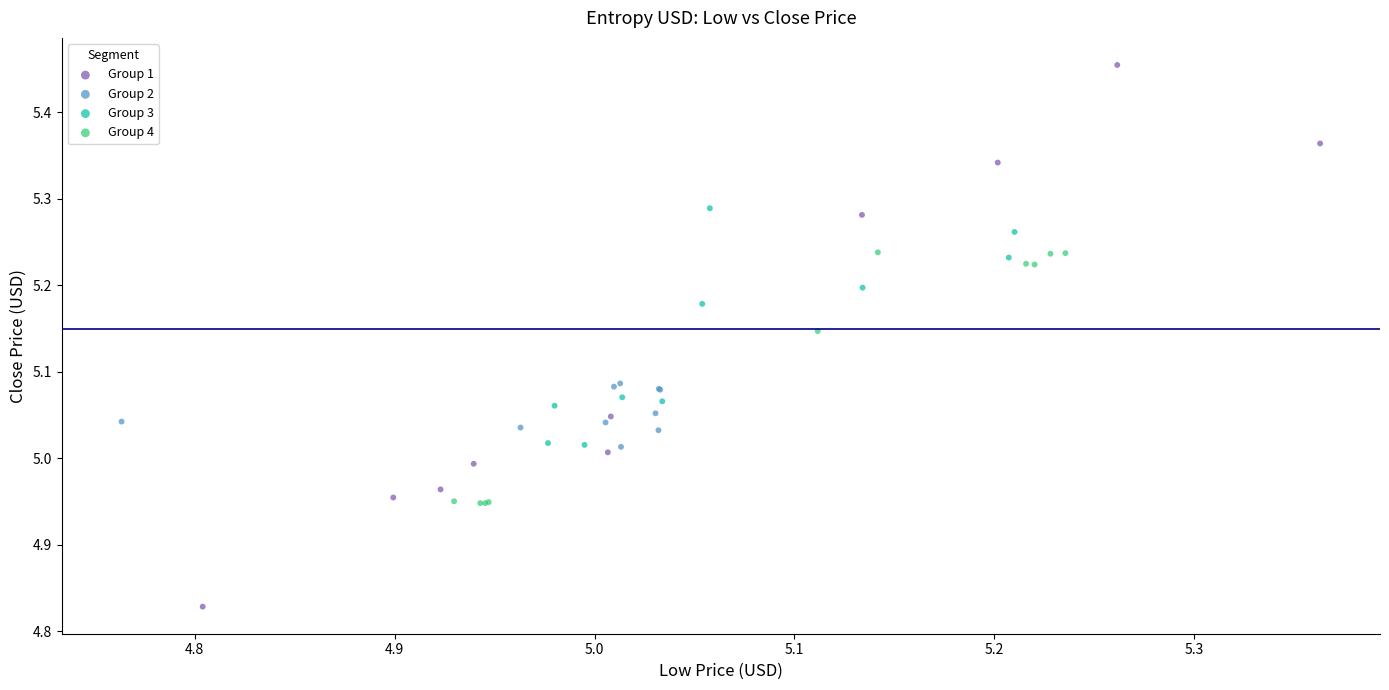

Which series contains the highest Y value?

Group 1